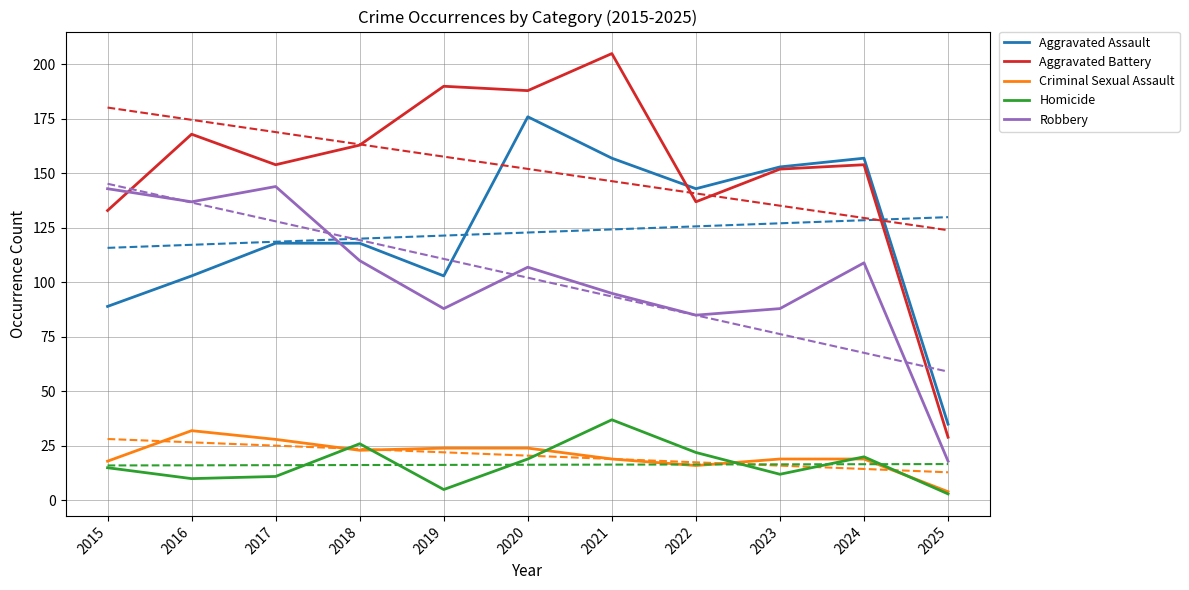

How many interior local peaks does the Homicide series have?

3